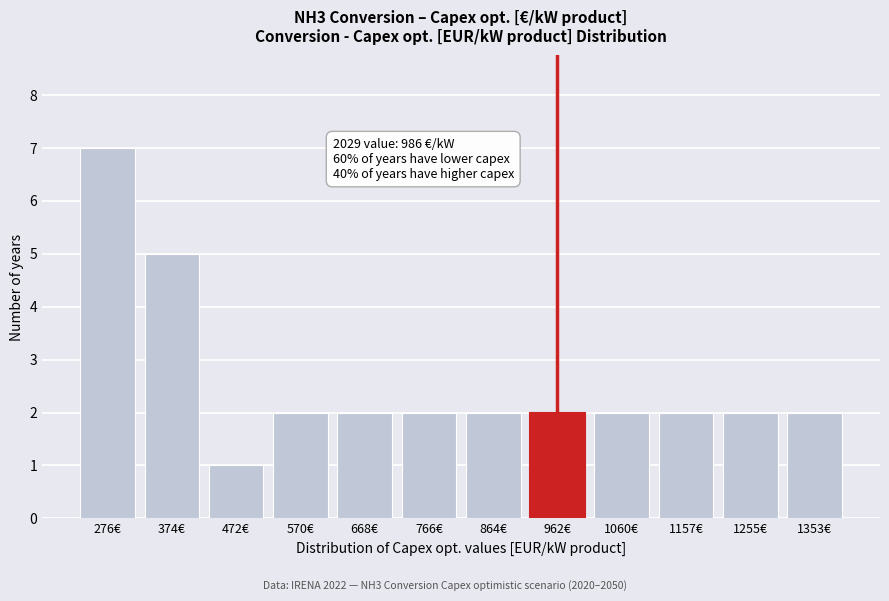

Reading left to right, list all the values displayed in this chart.

276€=7	374€=5	472€=1	570€=2	668€=2	766€=2	864€=2	962€=2	1060€=2	1157€=2	1255€=2	1353€=2